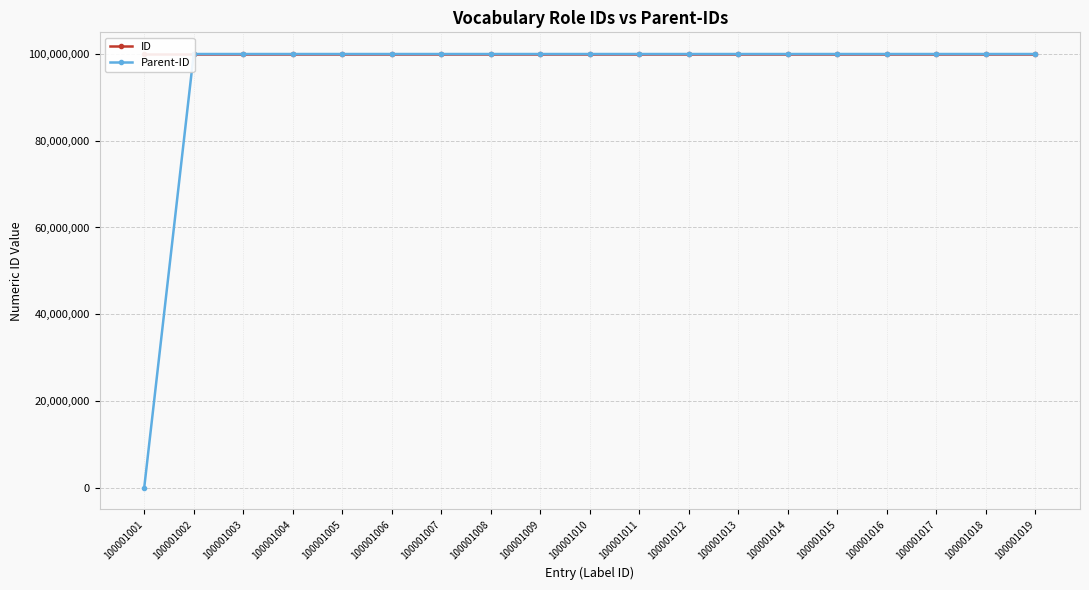

True or false: Parent-ID and ID cross at least once.

False